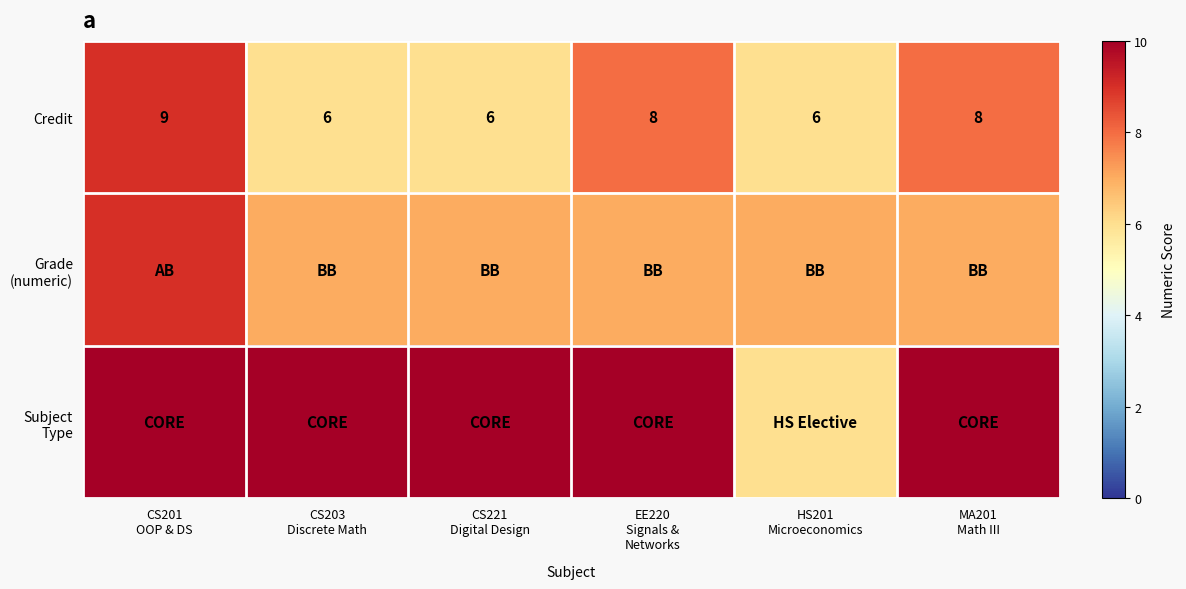

What is the difference between the highest and lowest values at CS221
Digital Design?

4